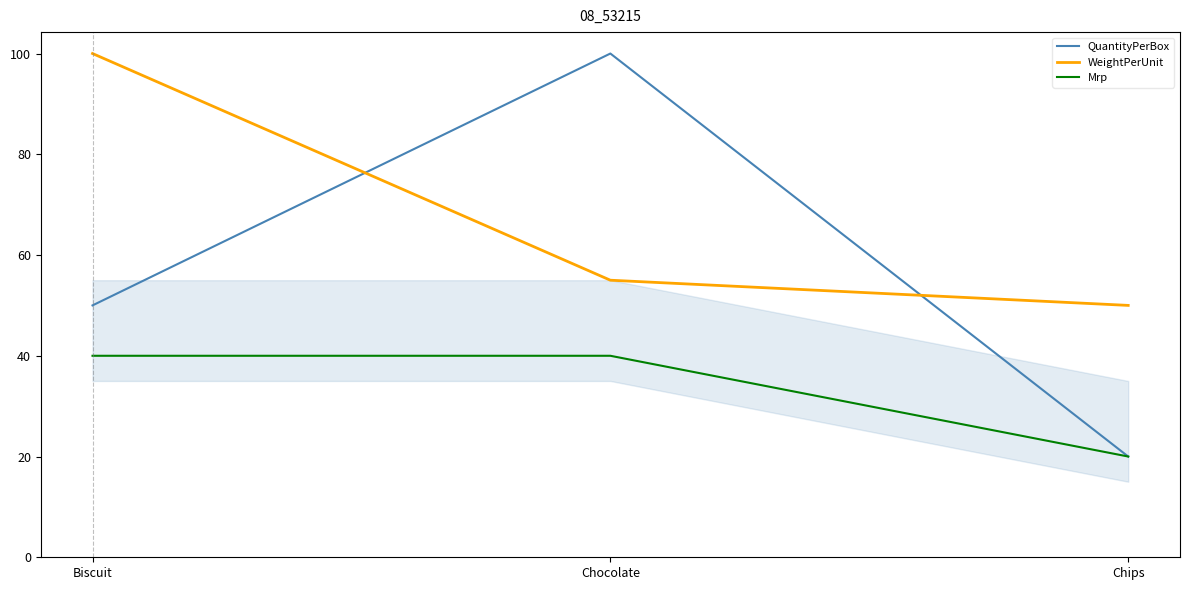

Reading left to right, list all the values displayed in this chart.

QuantityPerBox: 50	100	20
WeightPerUnit: 100	55	50
Mrp: 40	40	20